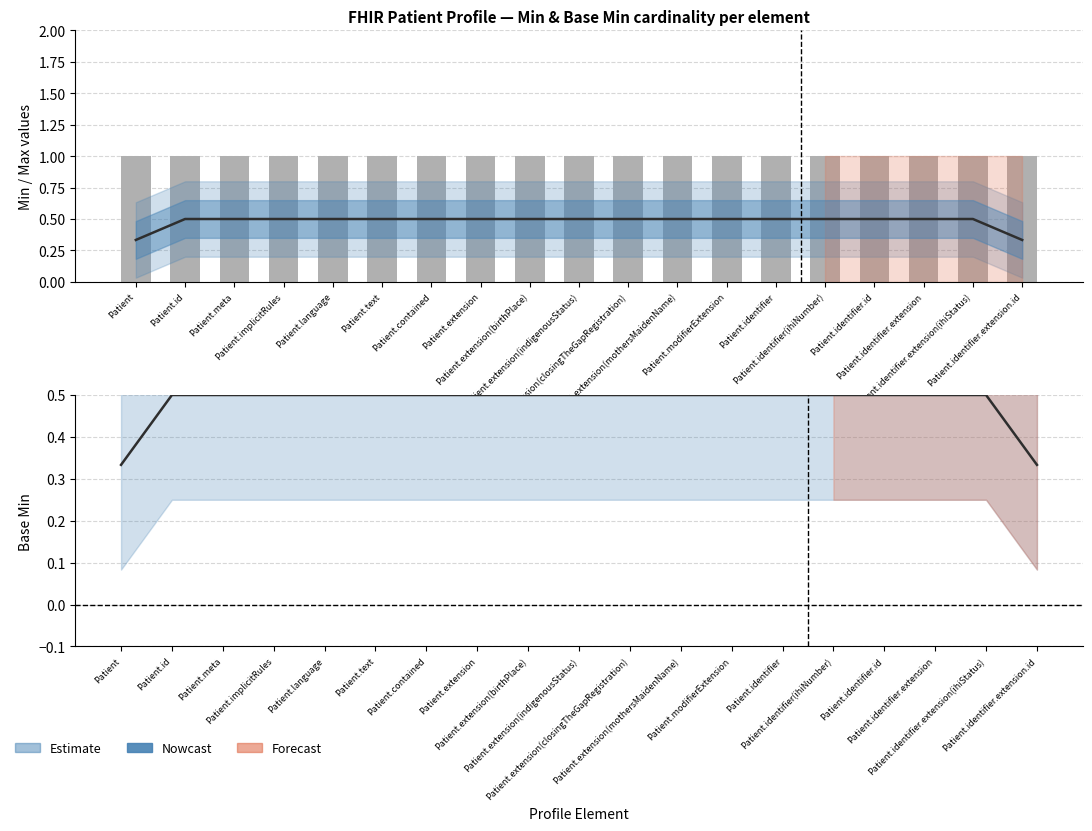

What is the label of the 7th bar from the right?

Patient.modifierExtension